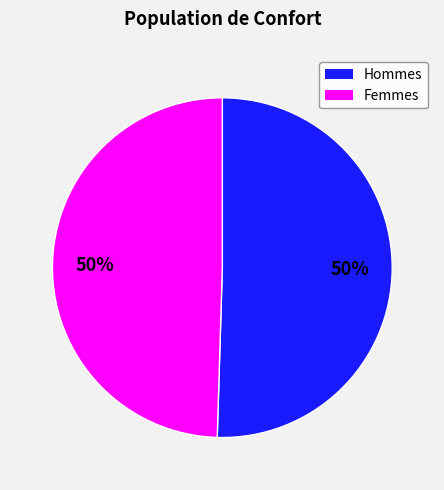

To the nearest percent, what is the average slice percentage?

50%